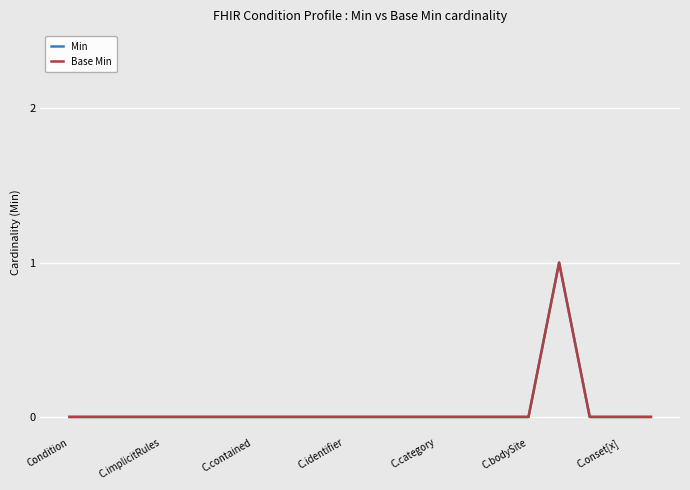

At how many categories does at least one series exceed 0?

1